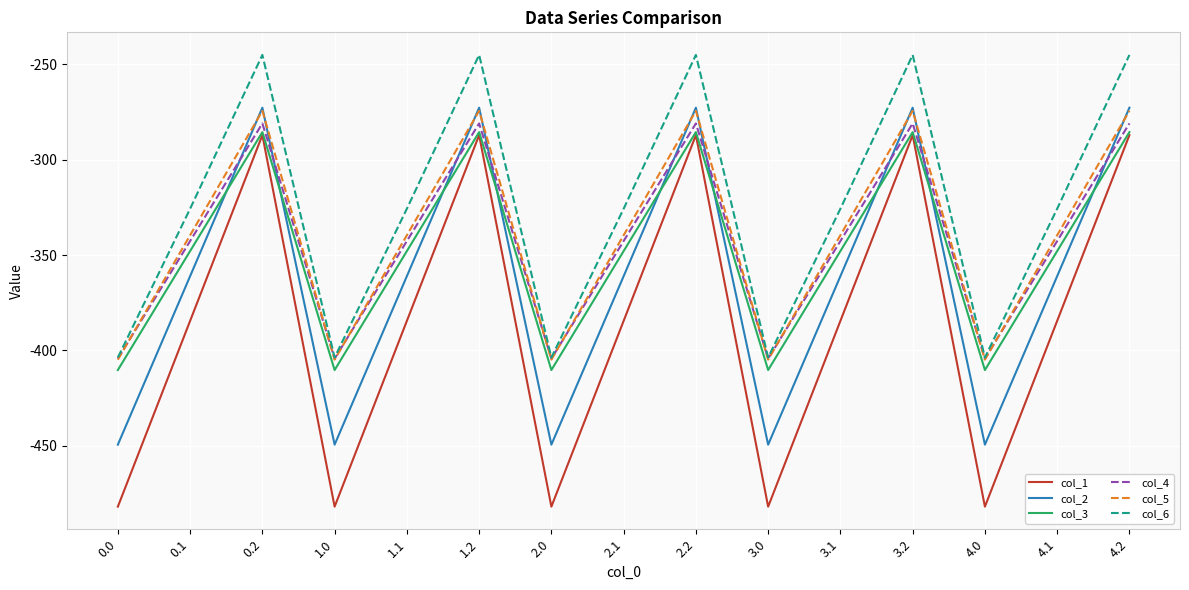

Which series has the largest range (max minus min)?

col_1